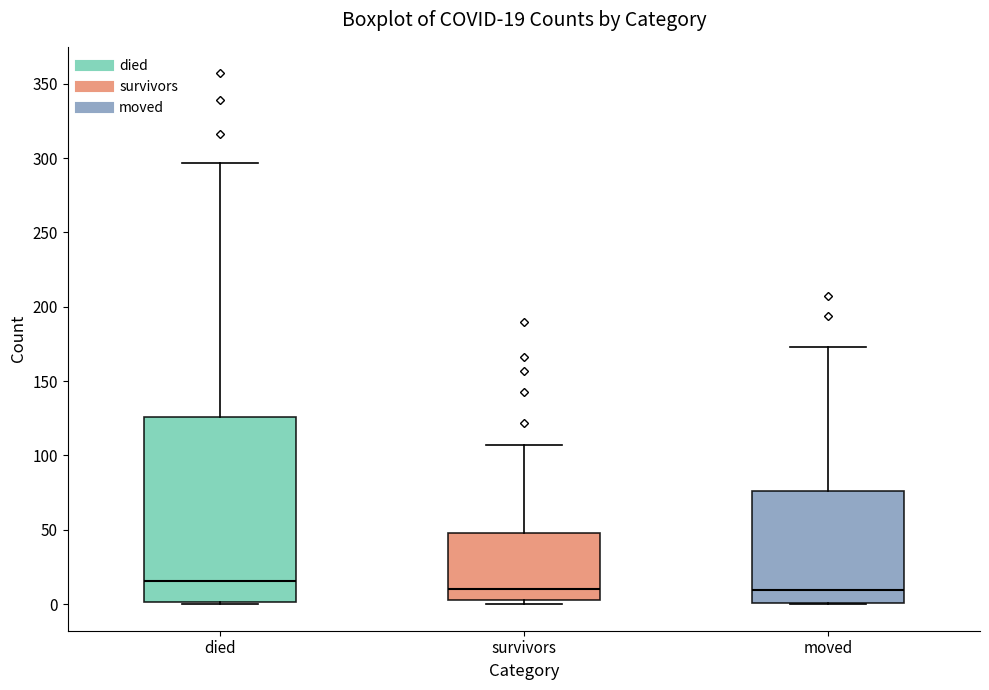

Which box is the tallest, from its lower edge to its upper edge?

died